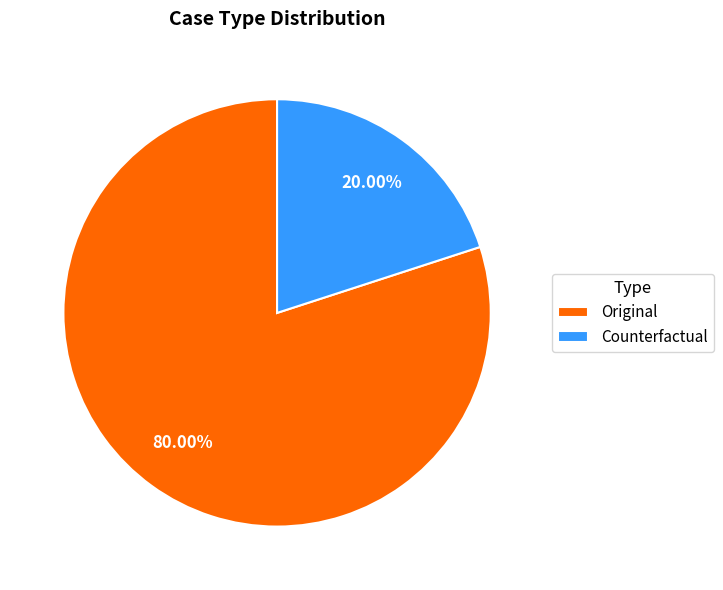

Which slice is the largest?

Original